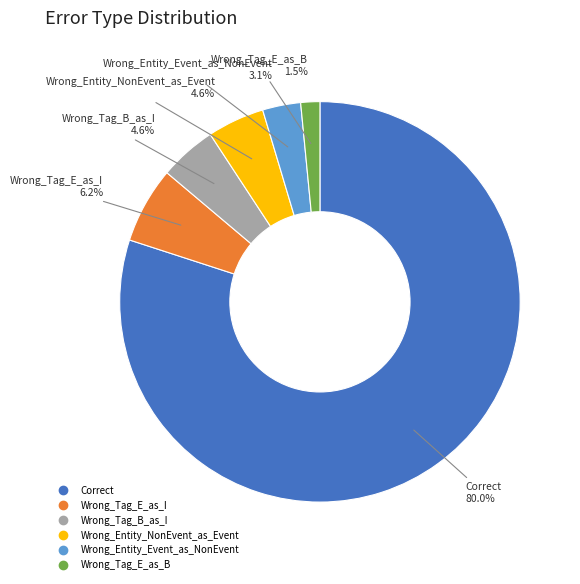

What is the total percentage of Wrong_Tag_E_as_B and Correct?

81.5%